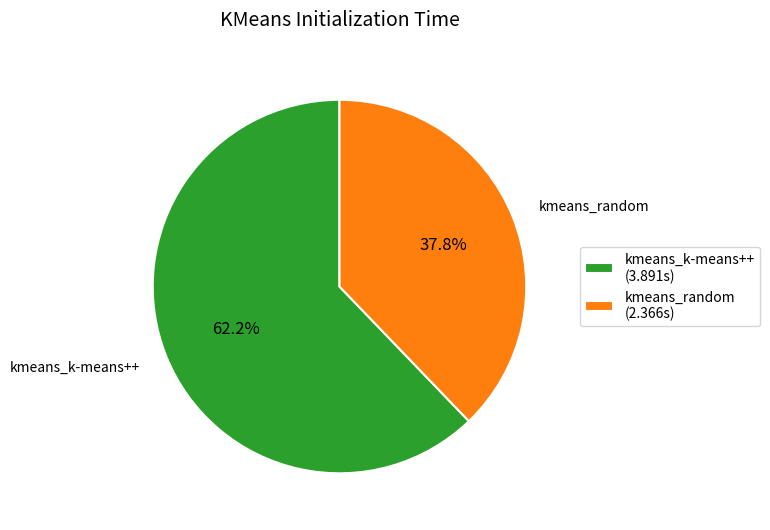

How many slices are in this pie chart?

2